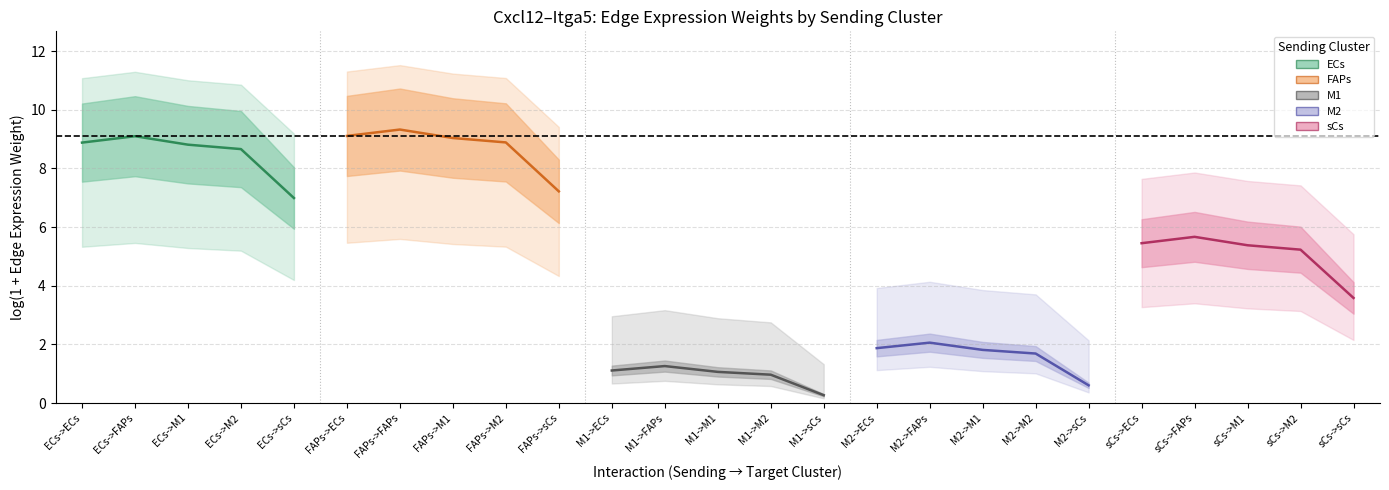

True or false: ECs and M2 intersect in this chart.

False